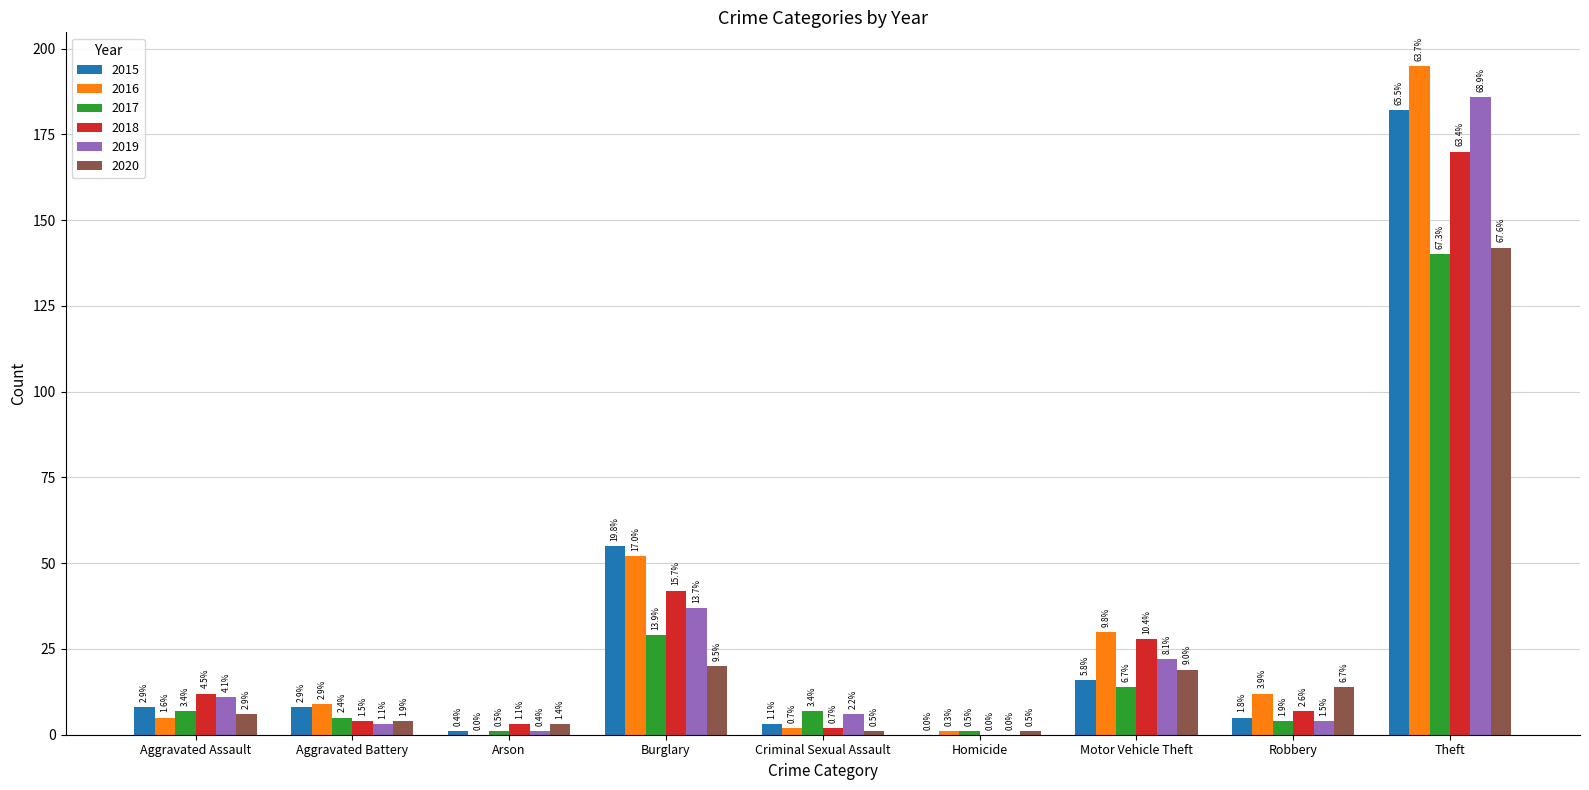

Which series has the widest spread of values?

2016